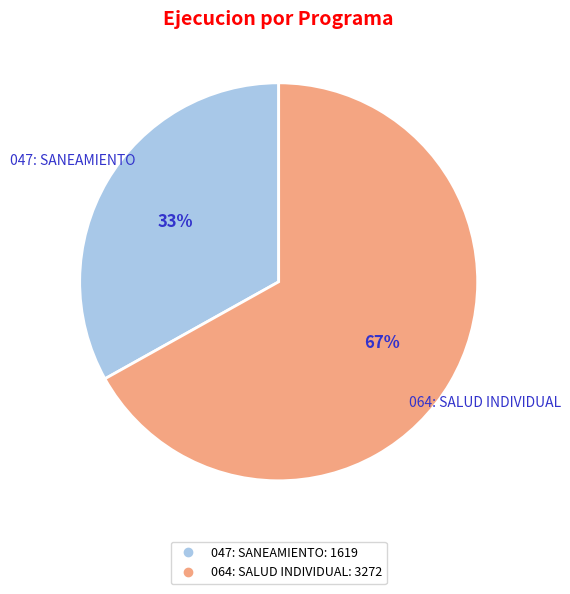

Is it true that 047: SANEAMIENTO is 33% of the pie?

True